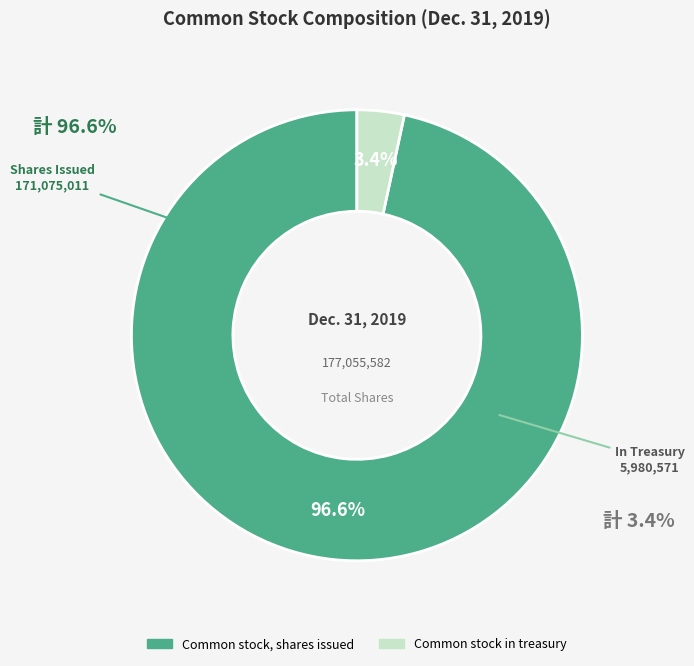

How many segments does this pie chart have?

2